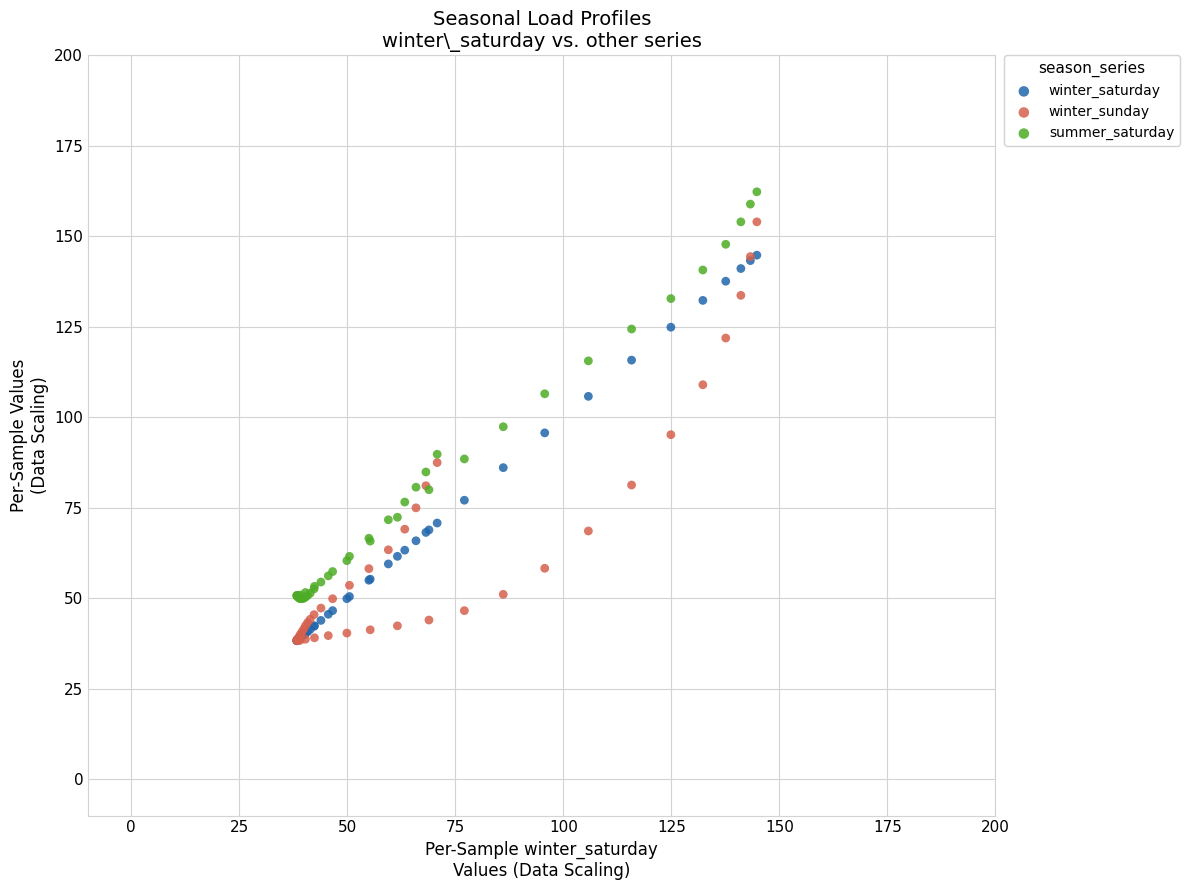

What are all the series names shown in the legend?

winter_saturday, winter_sunday, summer_saturday